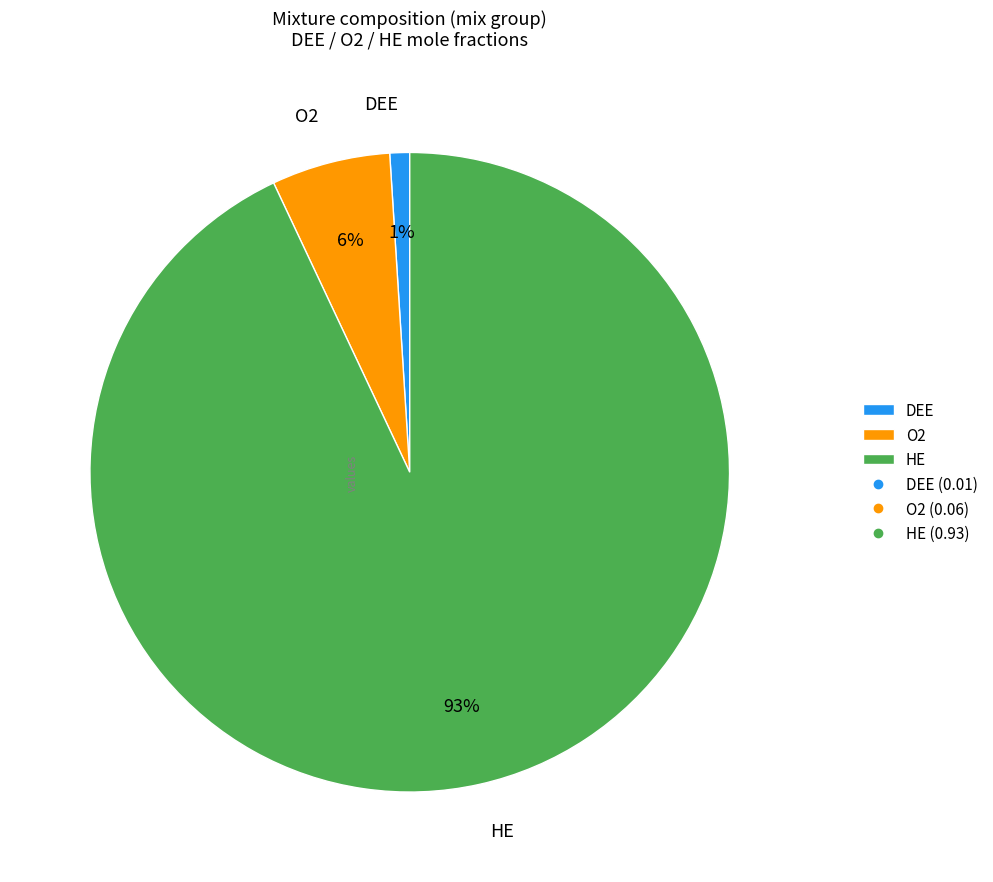

What is the largest slice in the pie chart?

HE